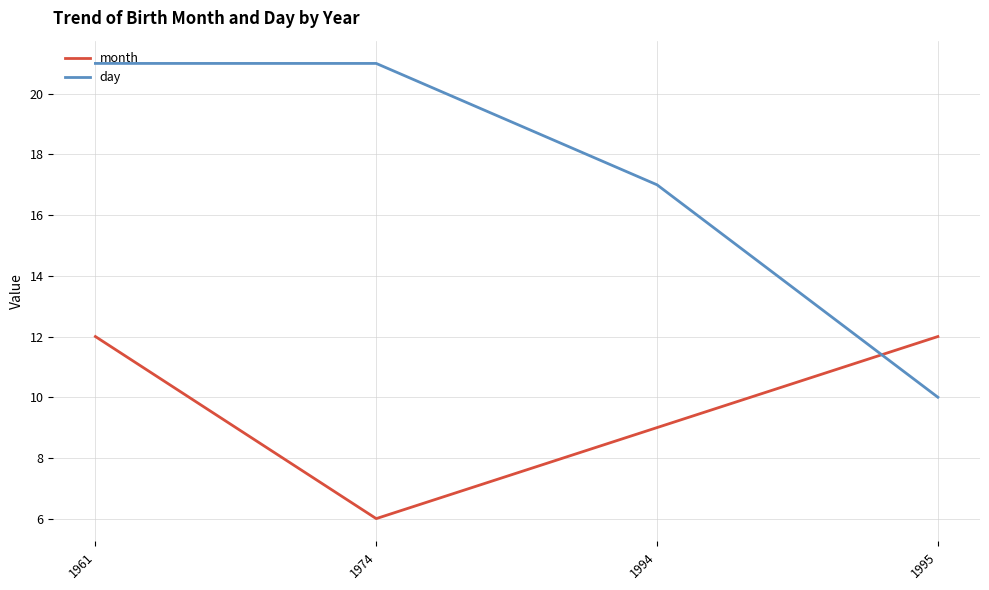

What is the minimum value for month?

6